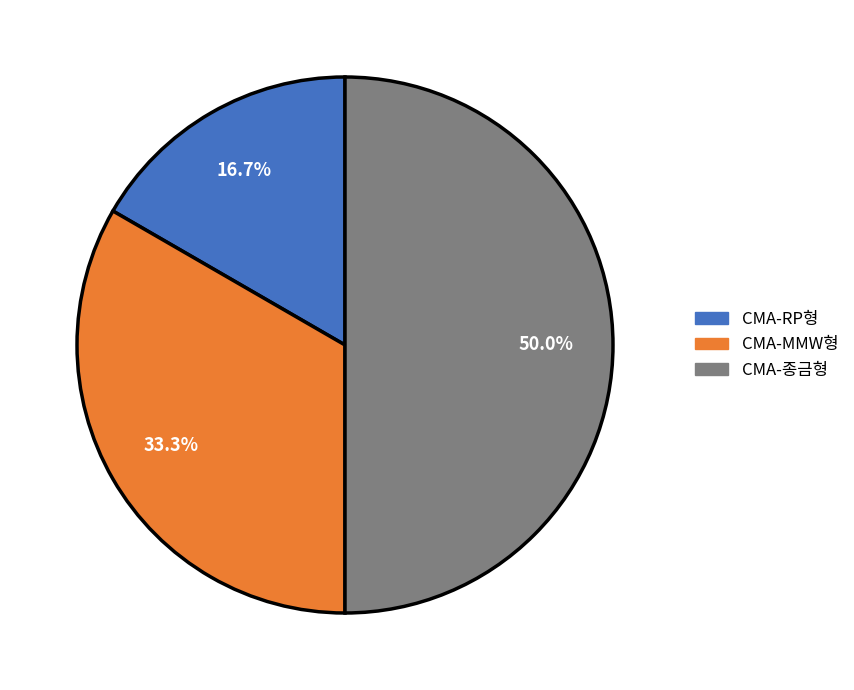

To the nearest percent, what is the difference between the largest and smallest slice percentages?

33%